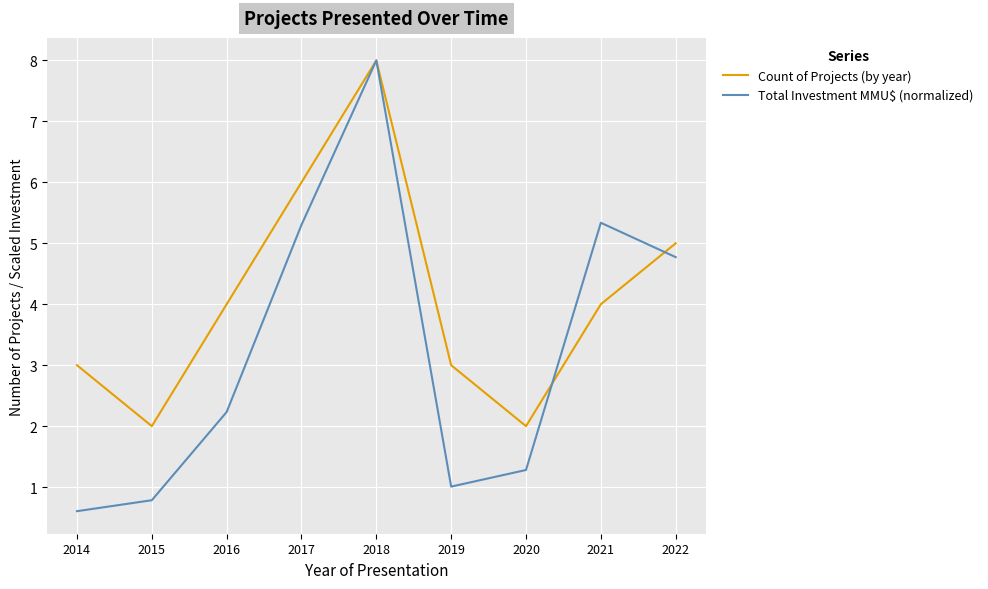

What is the minimum value shown in the chart?

0.6